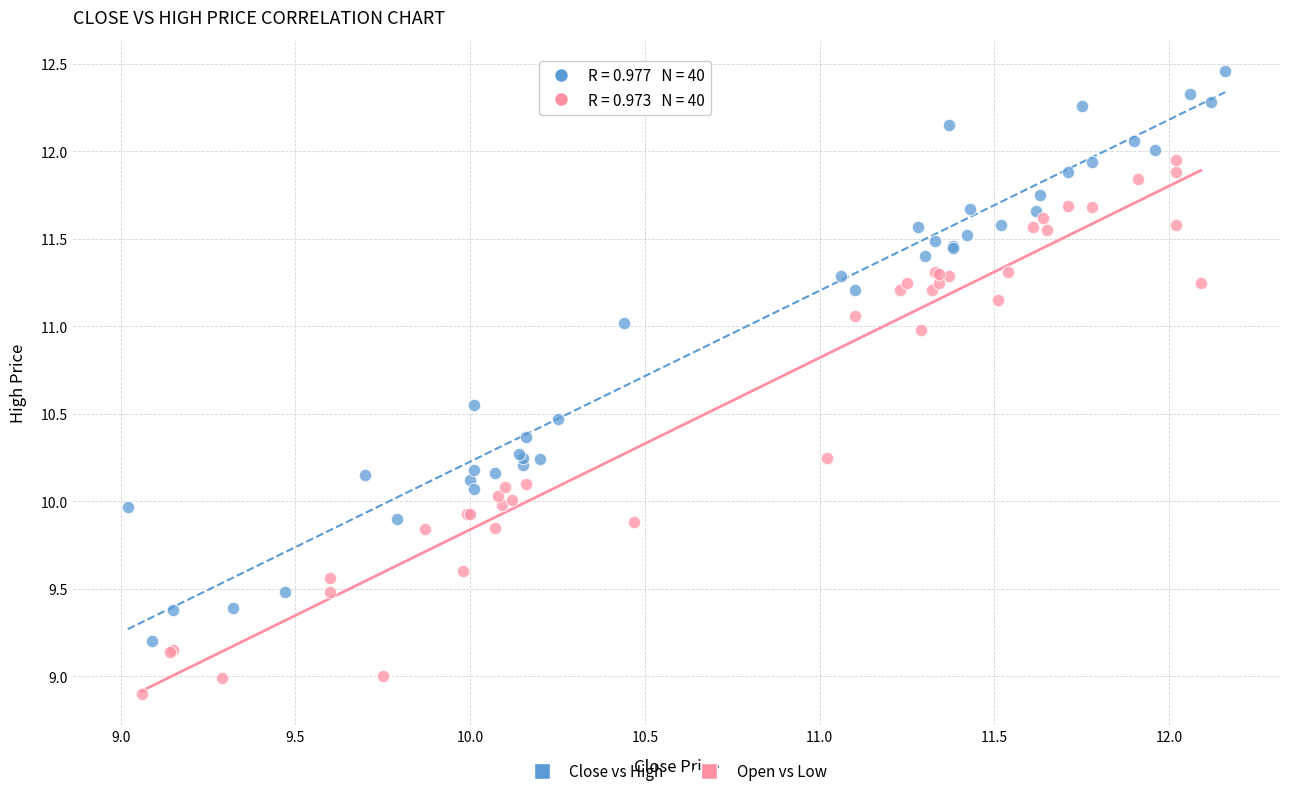

Which series has the largest Y range (max minus min)?

Close vs High